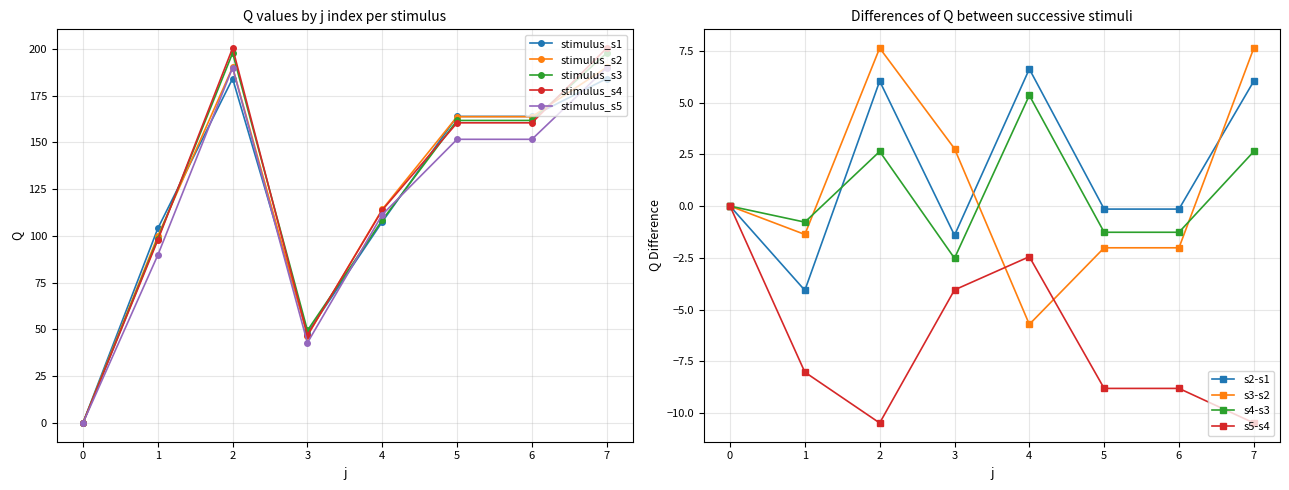

Rank the series at 5 from lowest to highest value.

s5, s4, s3, s2, s1